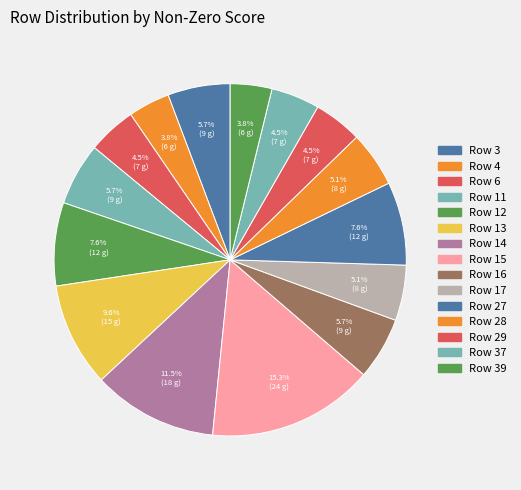

To the nearest percent, what is the average slice percentage?

7%